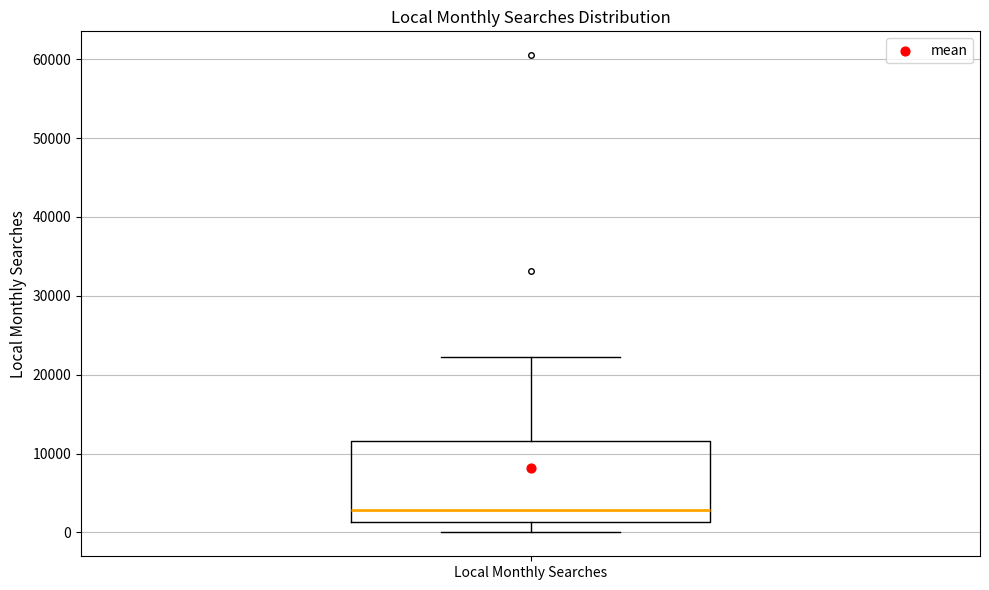

Read this box plot against the y-axis: the position of the median line, the range covered by the box, and the ends of both whiskers. The values are not printed on the chart, so give them approximately, as read against the axis.

median 3000, box 1000 to 12000, whiskers 0 to 22000